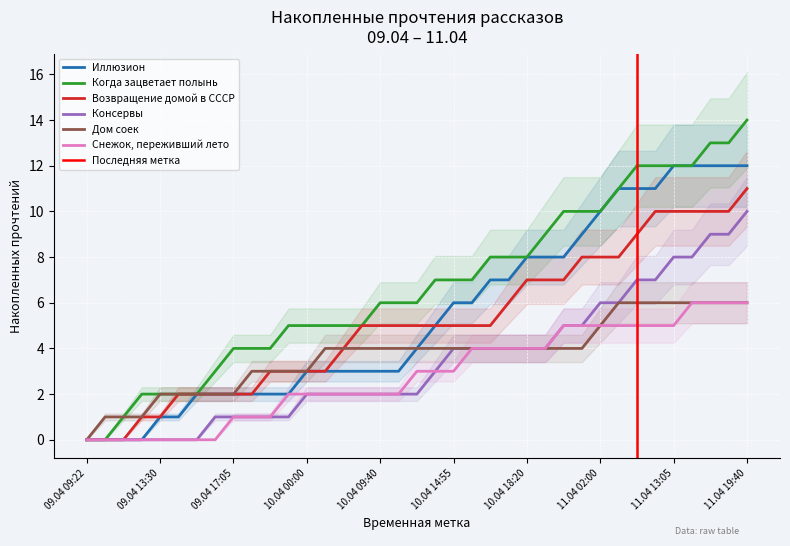

True or false: Когда зацветает полынь and Иллюзион intersect in this chart.

False